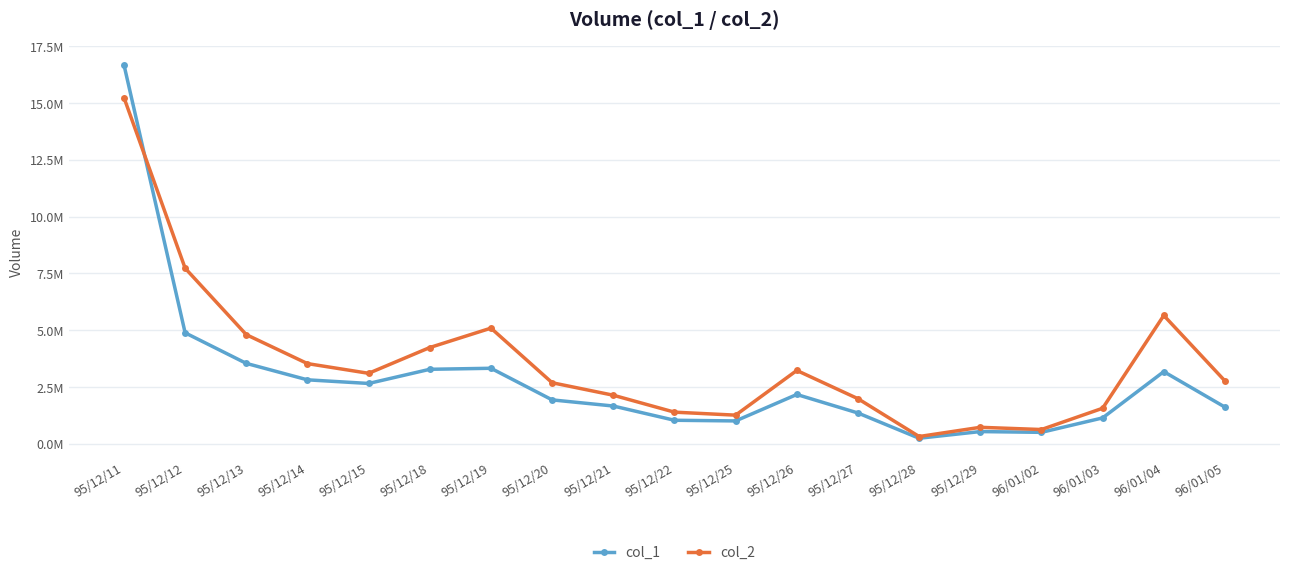

List the labels in order of col_1 value, smallest first.

95/12/28, 96/01/02, 95/12/29, 95/12/25, 95/12/22, 96/01/03, 95/12/27, 96/01/05, 95/12/21, 95/12/20, 95/12/26, 95/12/15, 95/12/14, 96/01/04, 95/12/18, 95/12/19, 95/12/13, 95/12/12, 95/12/11